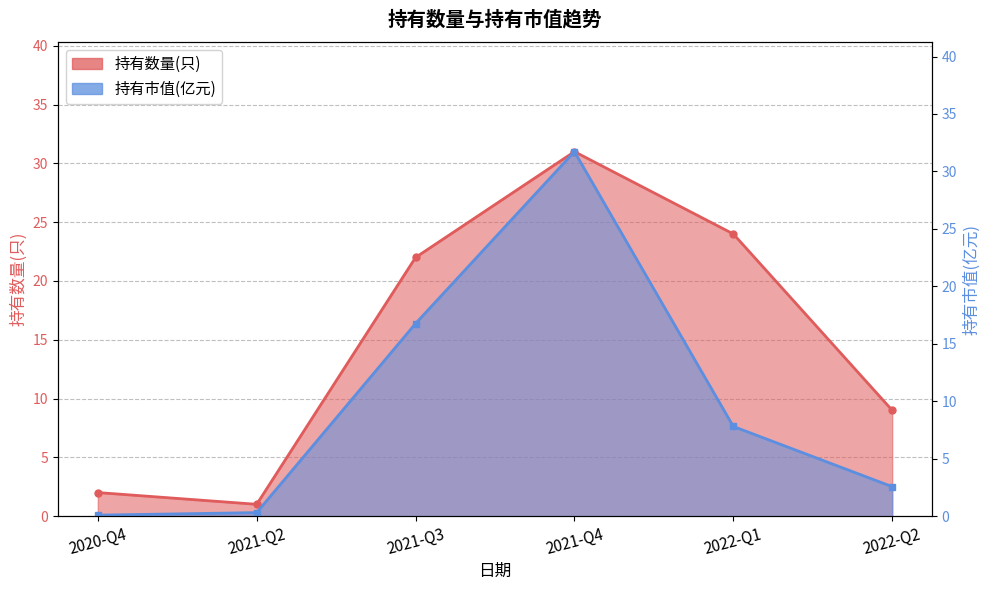

True or false: 持有数量(只) and 持有市值(亿元) intersect in this chart.

True